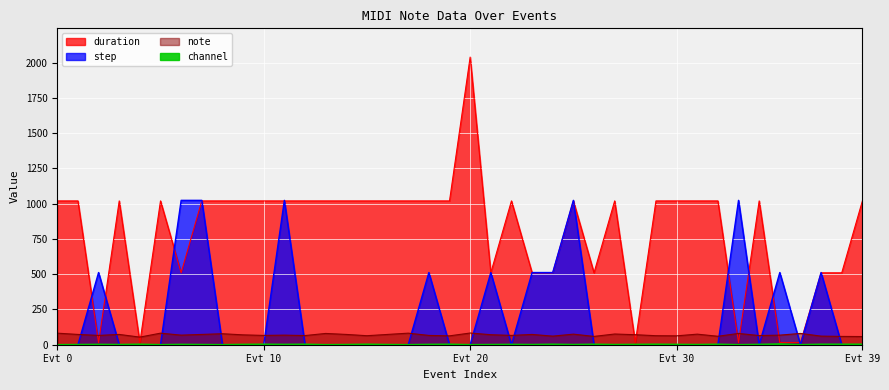

Where is channel nearest to the value 2?

2